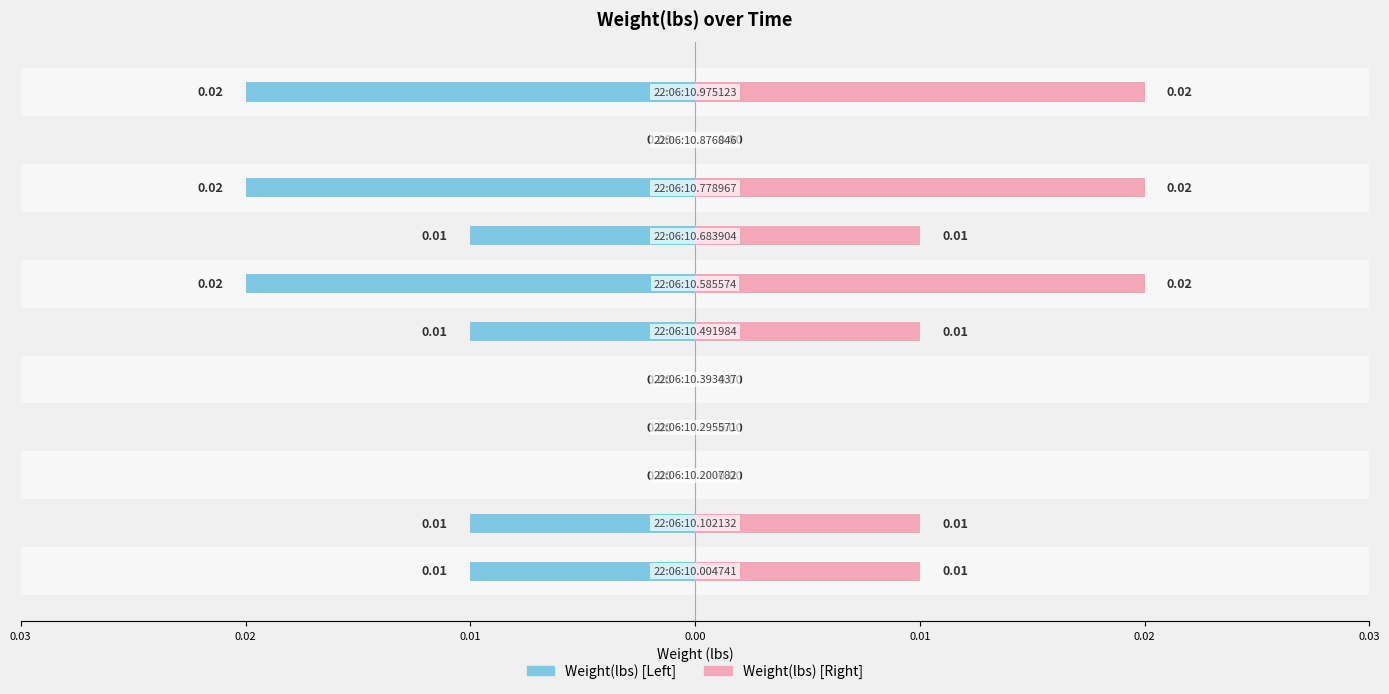

Rank the series by their average value, from lowest to highest.

Weight(lbs) [Left], Weight(lbs) [Right]